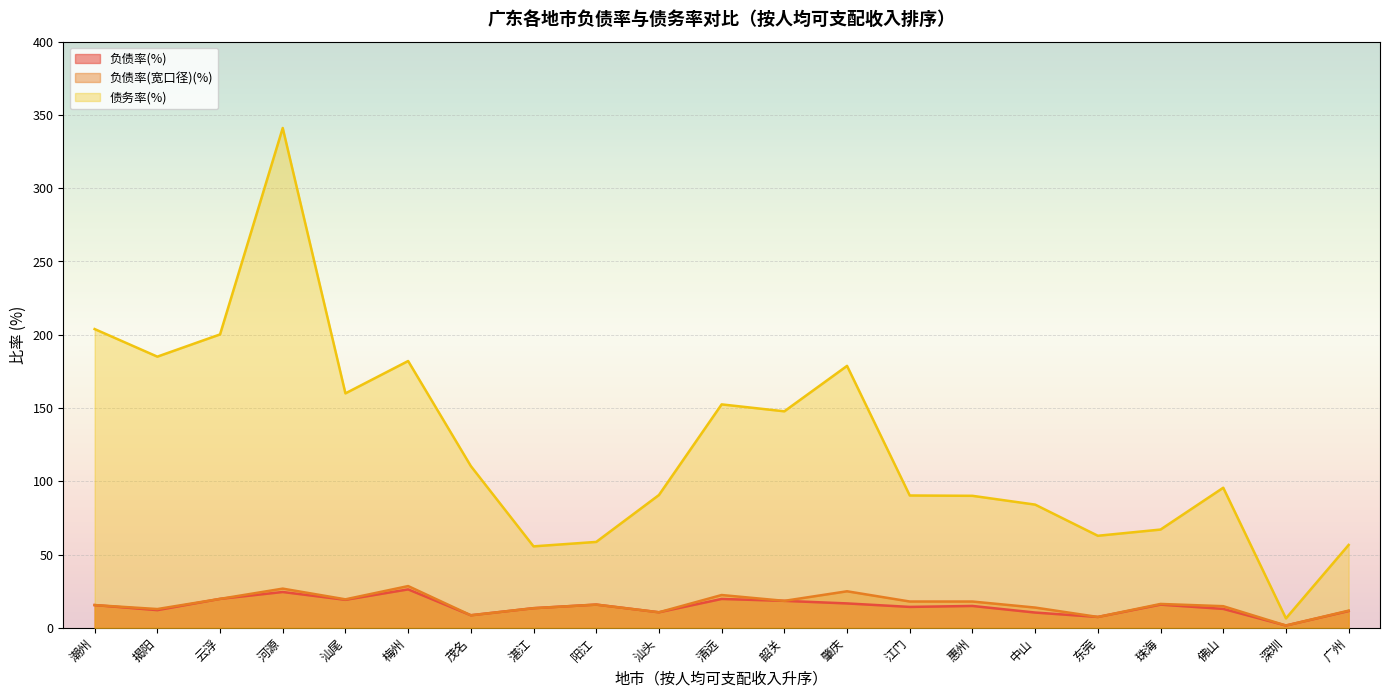

True or false: 债务率(%) has a value of 56.6 at 广州.

True